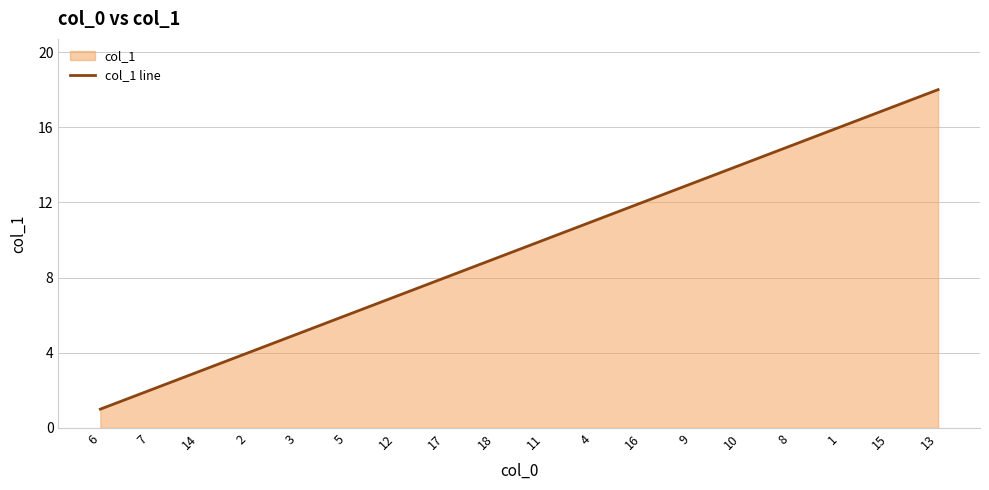

True or false: there are more than 1 points higher than both neighbors.

False